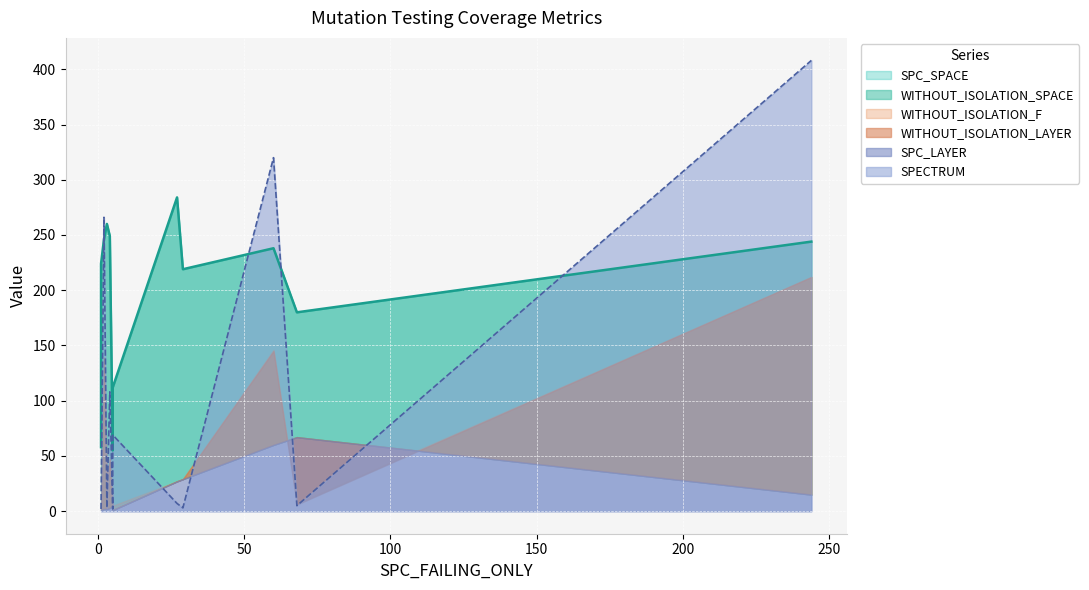

True or false: SPC_LAYER and WITHOUT_ISOLATION_SPACE intersect in this chart.

False